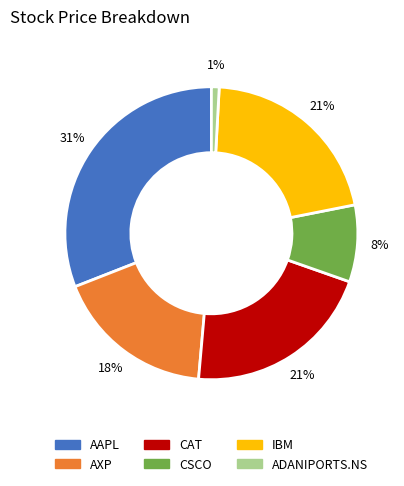

Is the sum of CSCO and AXP greater than half?

No